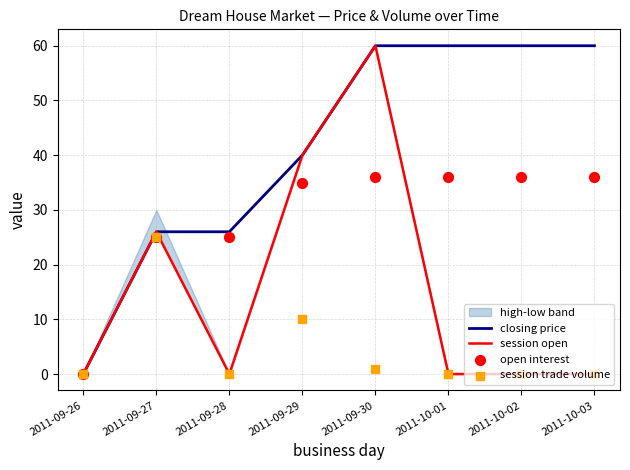

Which series has the largest Y range (max minus min)?

closing price